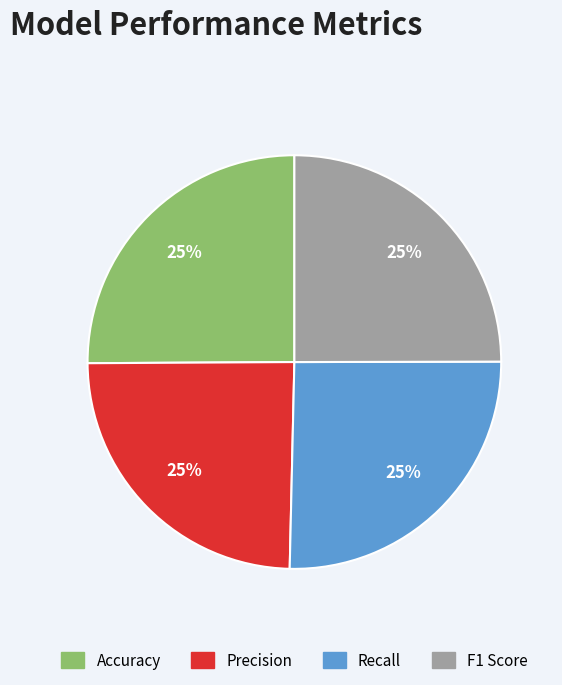

Is there any slice that represents more than half of the pie?

No